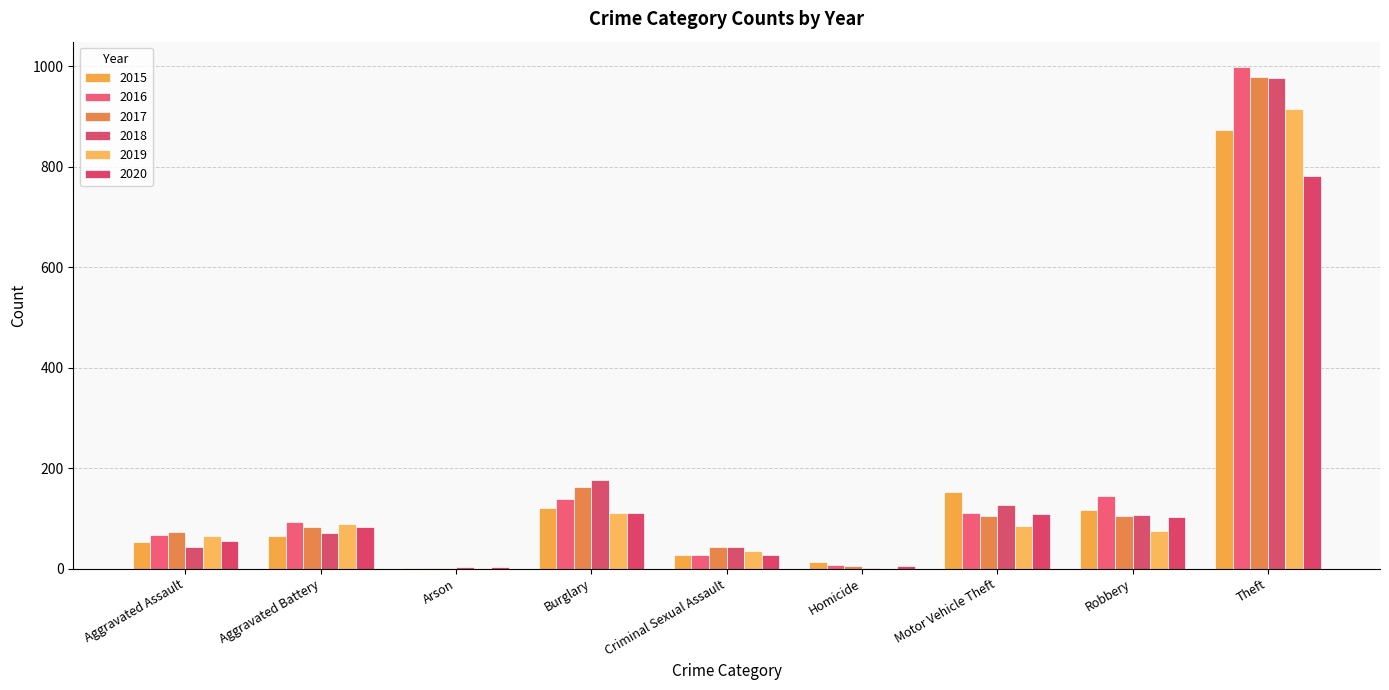

The value of 2016 at Motor Vehicle Theft is 35. True or false?

False